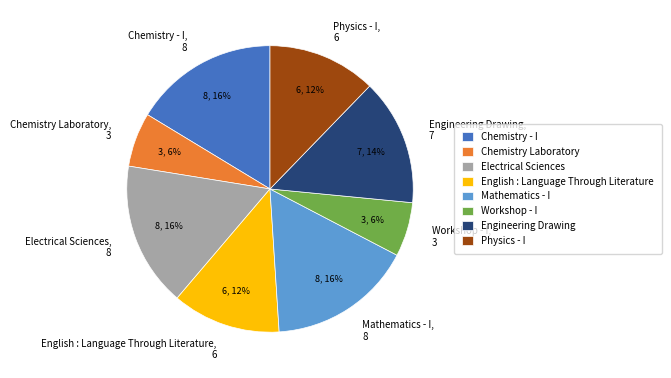

To the nearest percent, what is the difference between the largest and smallest slice percentages?

10%